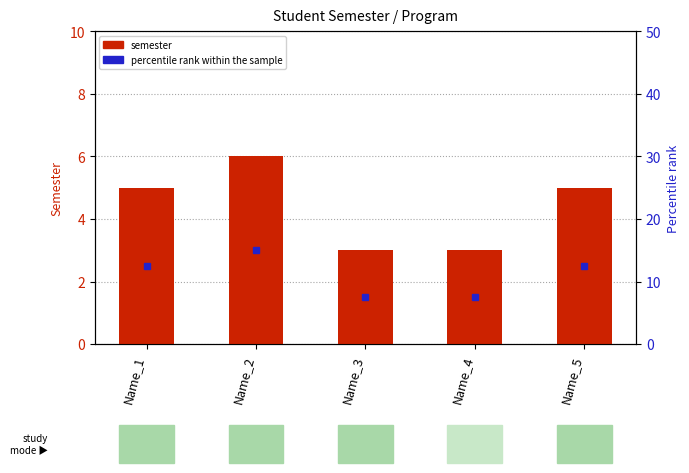

What is the ratio of the value at Name_1 to the value at Name_2?

0.8